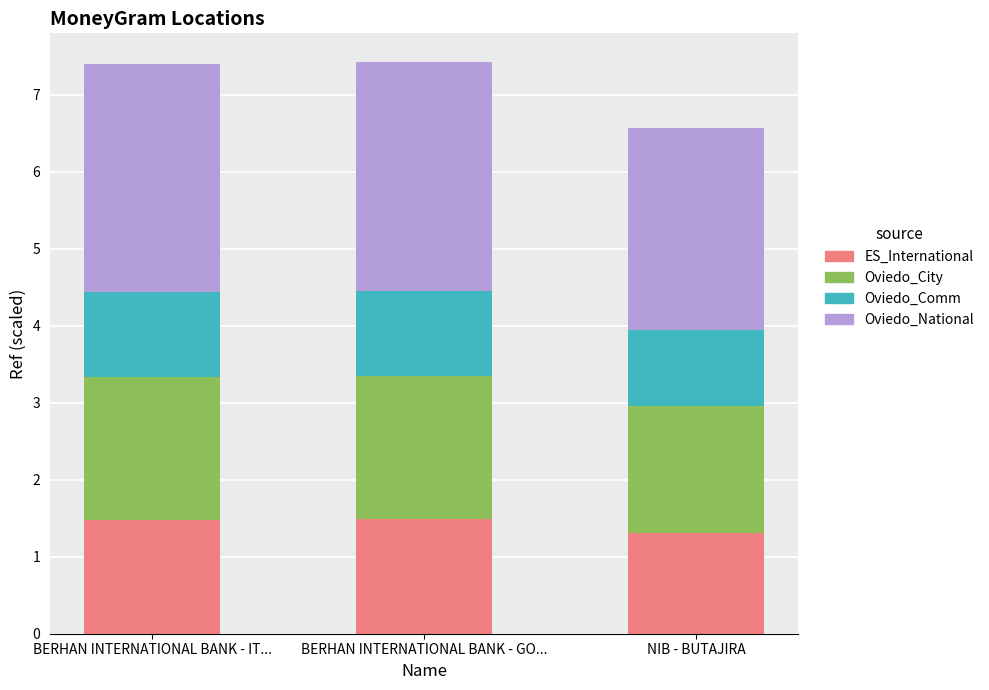

What is the maximum value for ES_International?

1.5